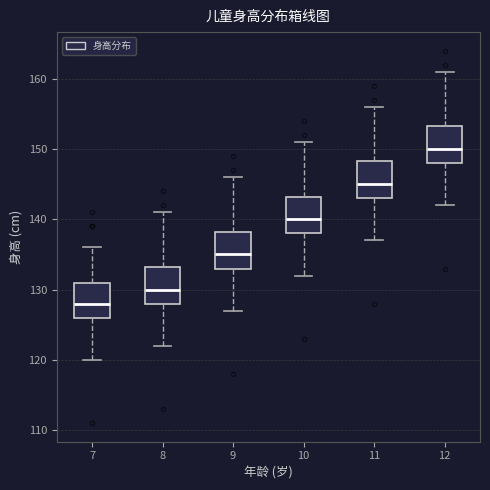

Where is the lower edge of the box at x = 8 on the y-axis? The values are not printed on the chart, so give them approximately, as read against the axis.

128